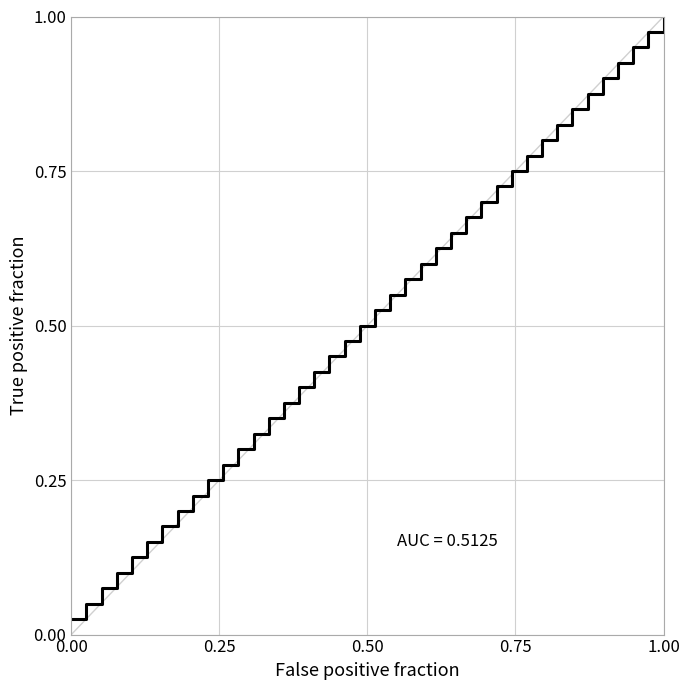

True or false: there are more than 2 points higher than both neighbors.

False